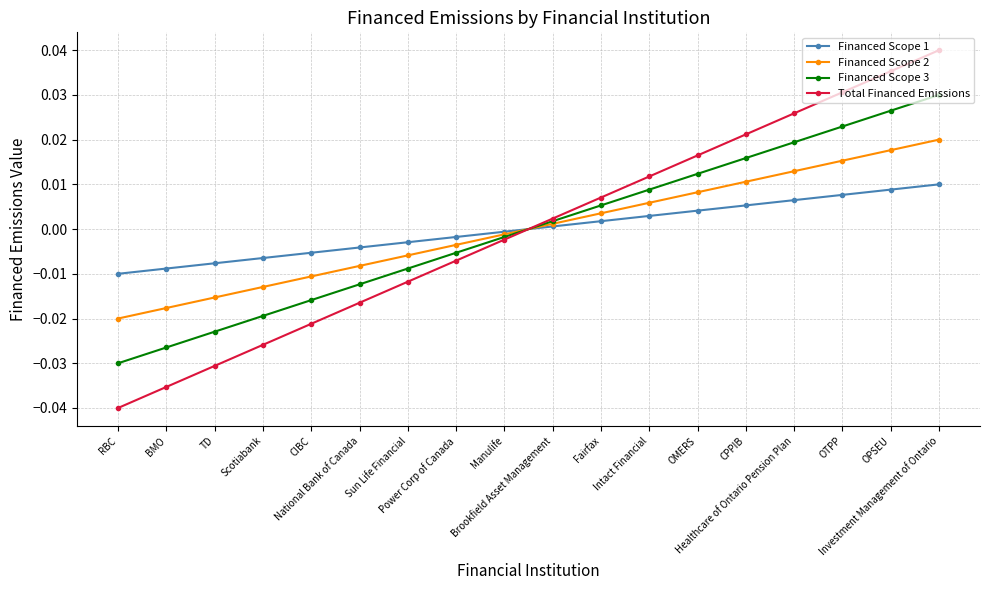

True or false: Financed Scope 1 has more than 2 interior local peaks.

False